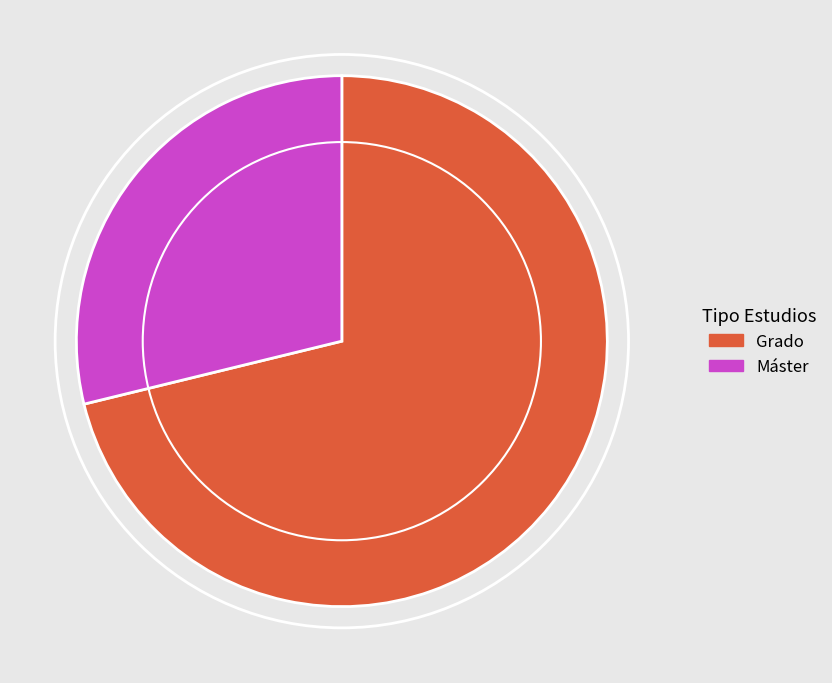

Which slice represents more than half of the pie?

Grado